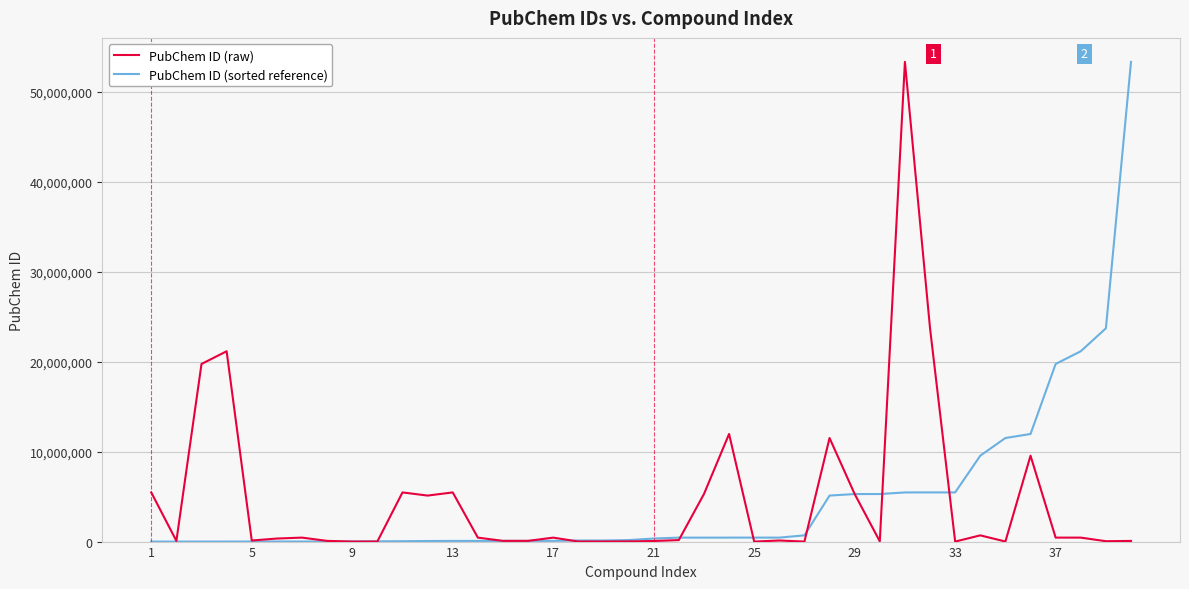

What is the maximum value shown in the chart?

53297440